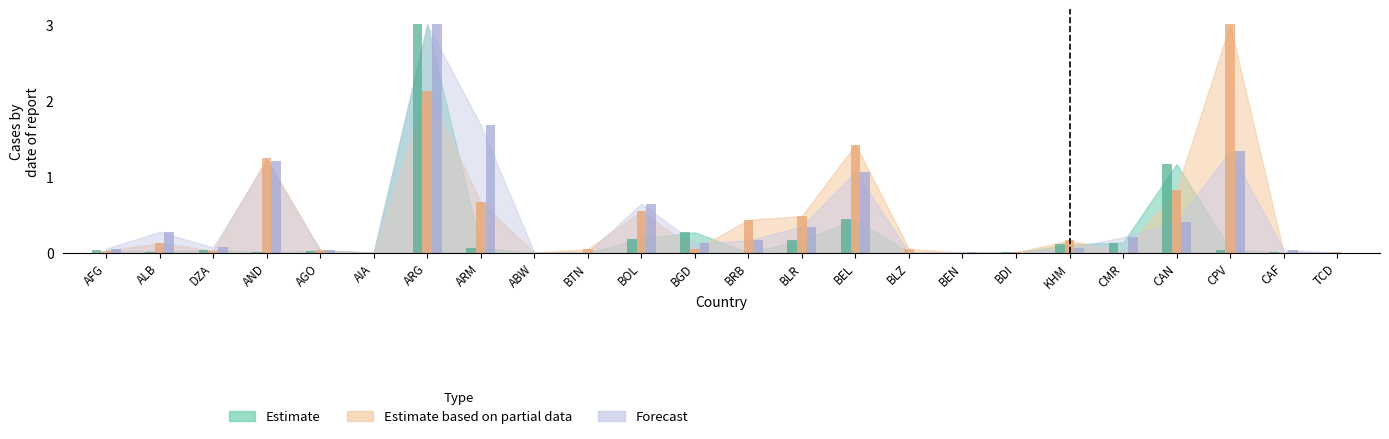

The value of Estimate based on partial data at BRB is 0.4. True or false?

True